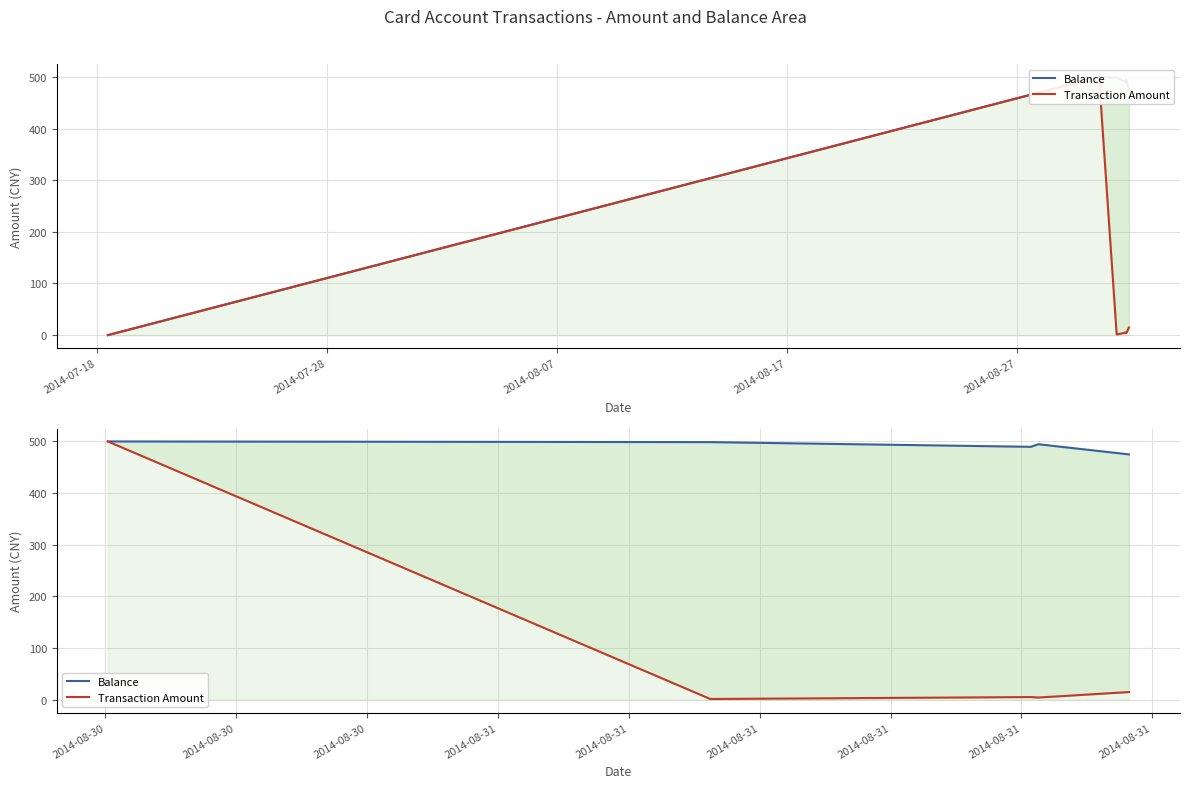

Is the value of Transaction Amount at 2014-08-07 greater than the value of Balance at 2014-08-27?

No